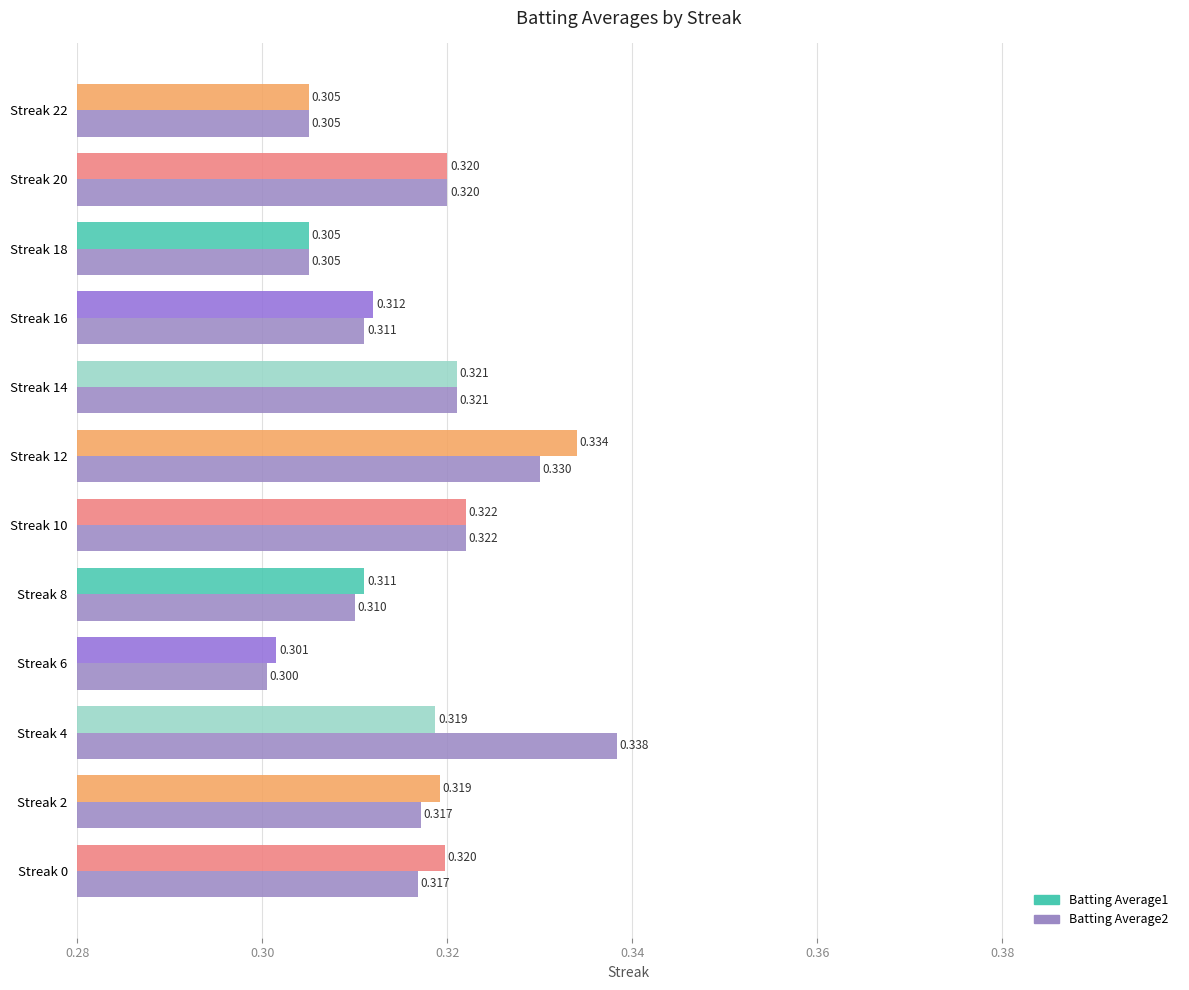

Is the value of Batting Average2 at Streak 4 greater than the value of Batting Average1 at Streak 14?

Yes